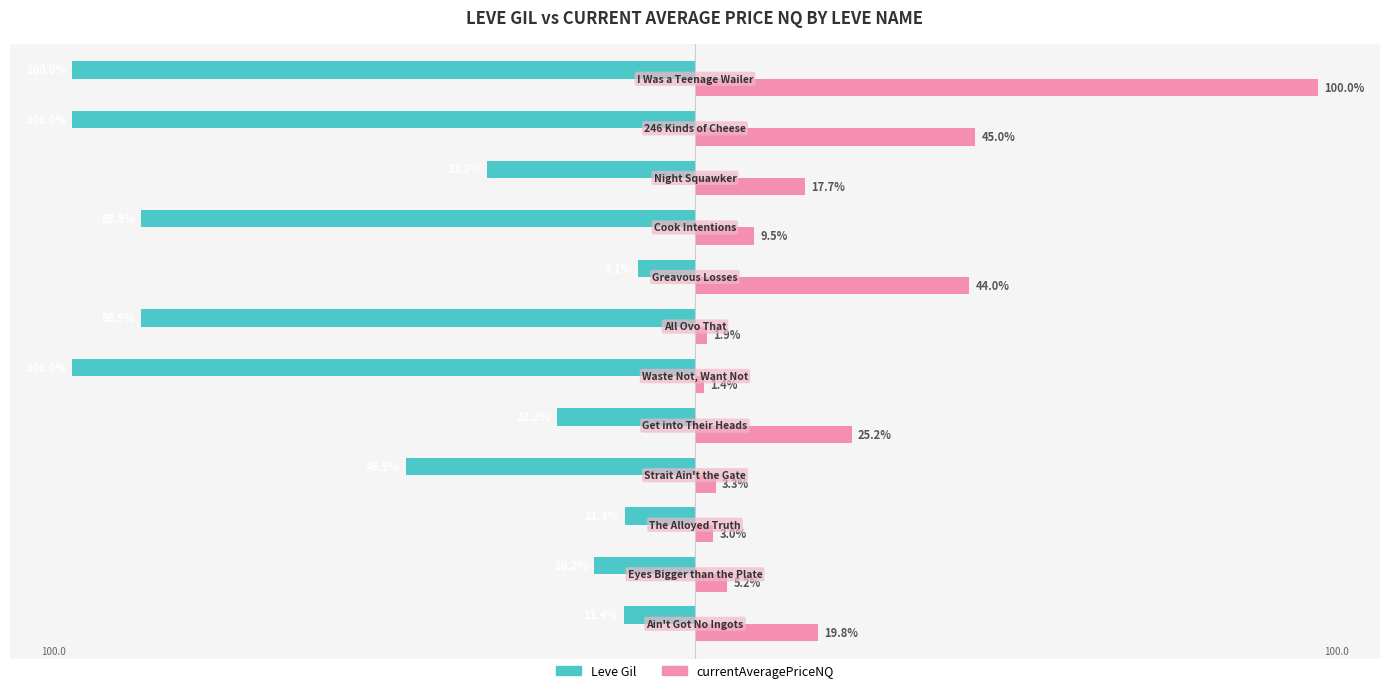

Which series has the largest total across all categories?

currentAveragePriceNQ